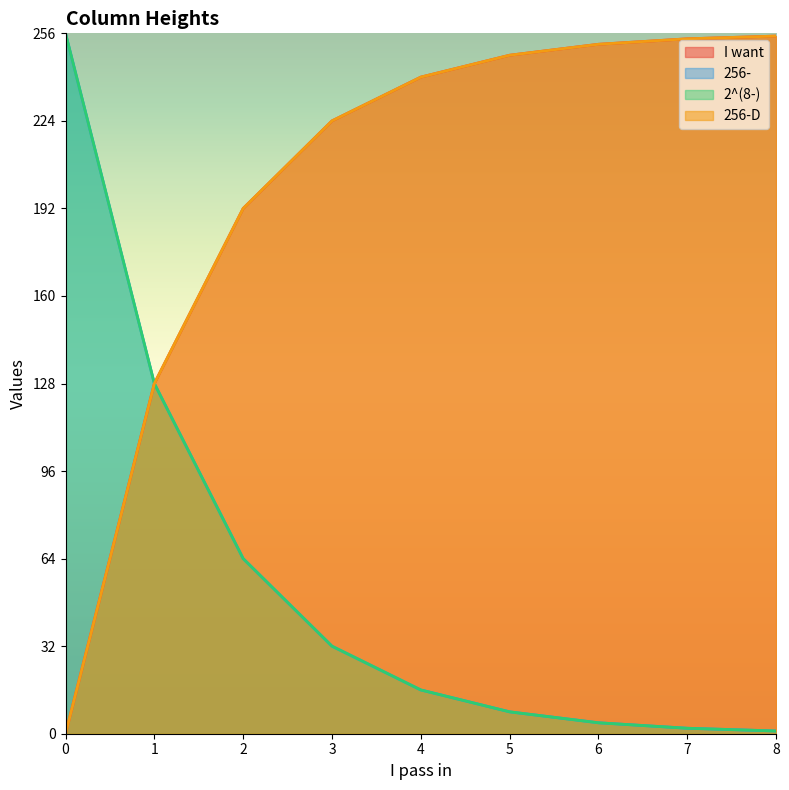

Is it true that I want equals 254 at 7?

True